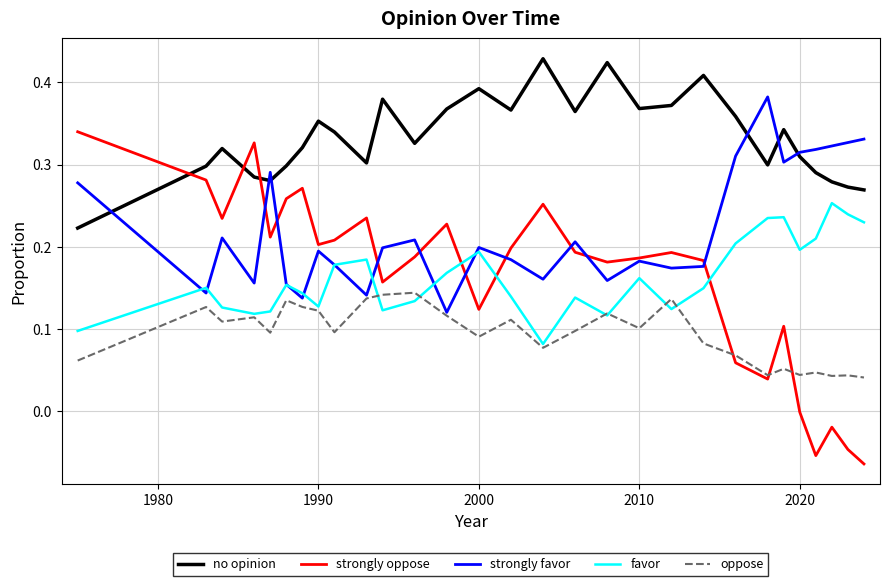

Which series has the largest total across all categories?

no opinion